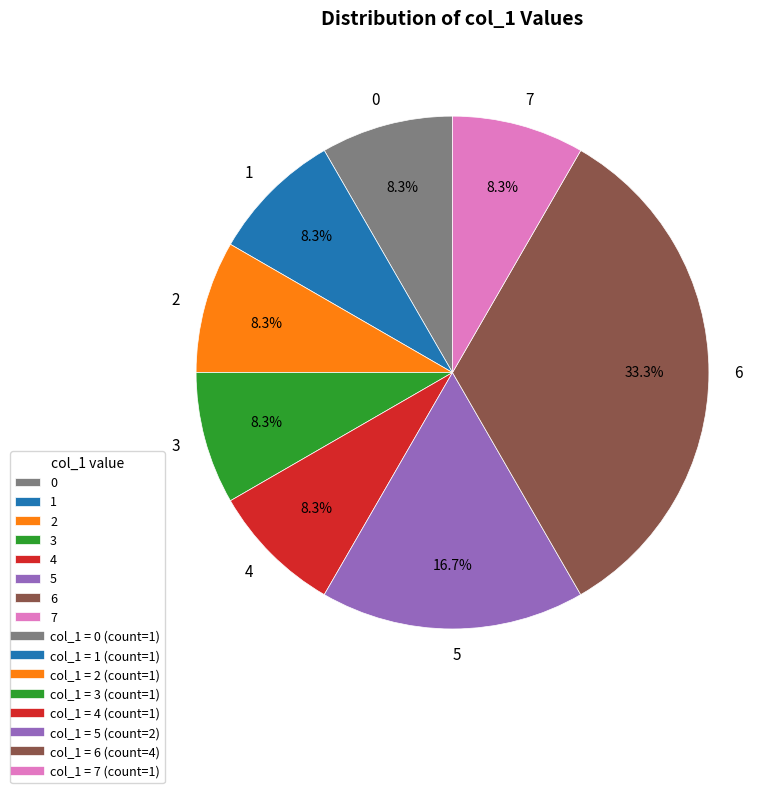

Does 1 represent more than half of the total?

No